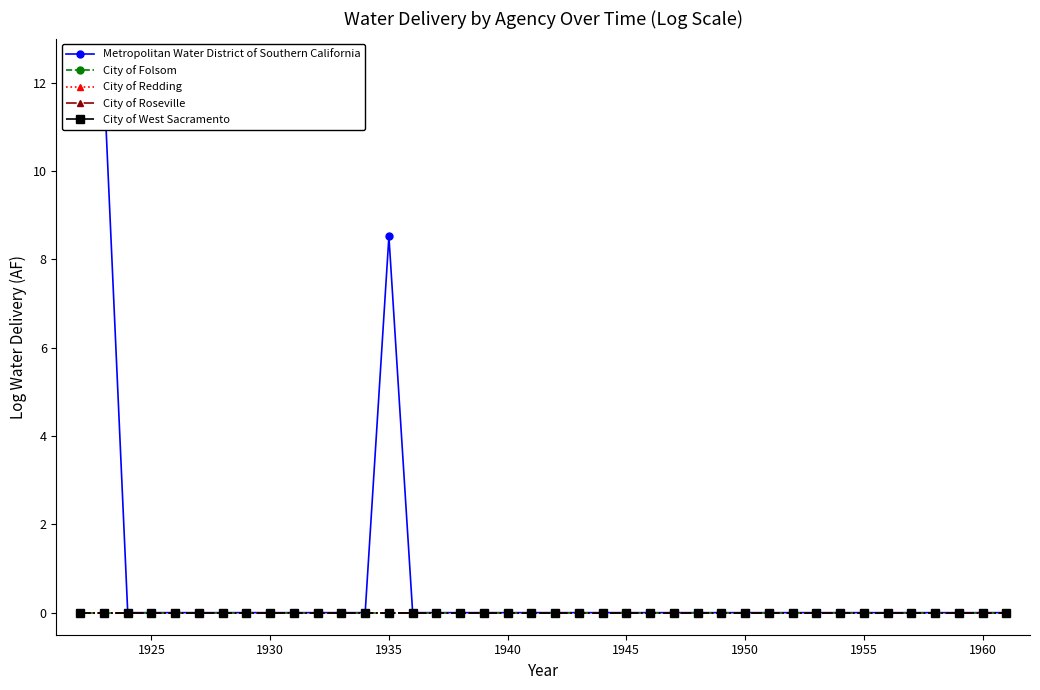

True or false: City of West Sacramento and City of Redding intersect in this chart.

False